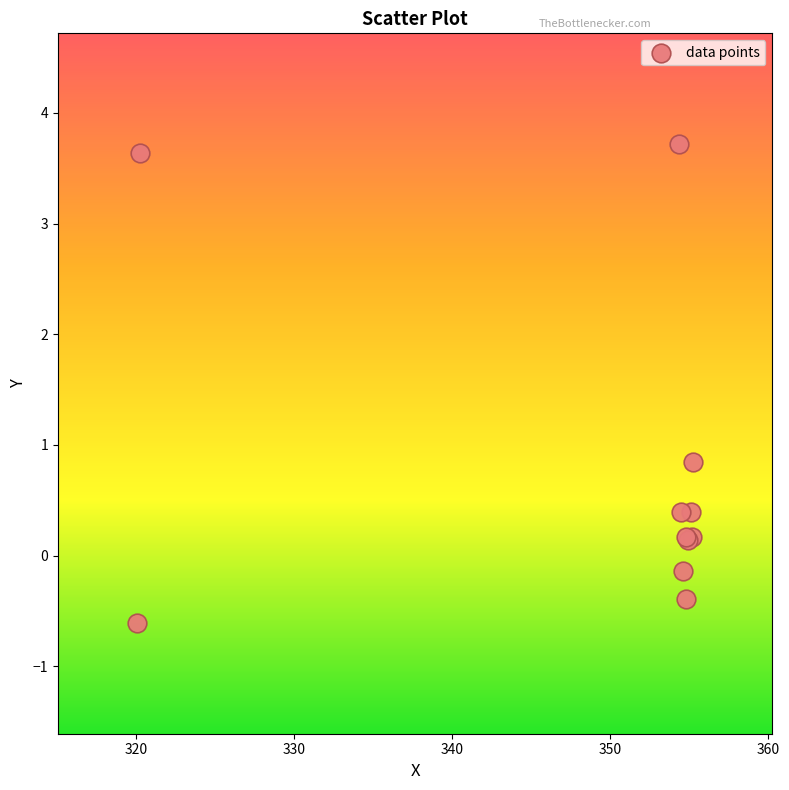

What Y value in the scatter plot is closest to 1?

0.8